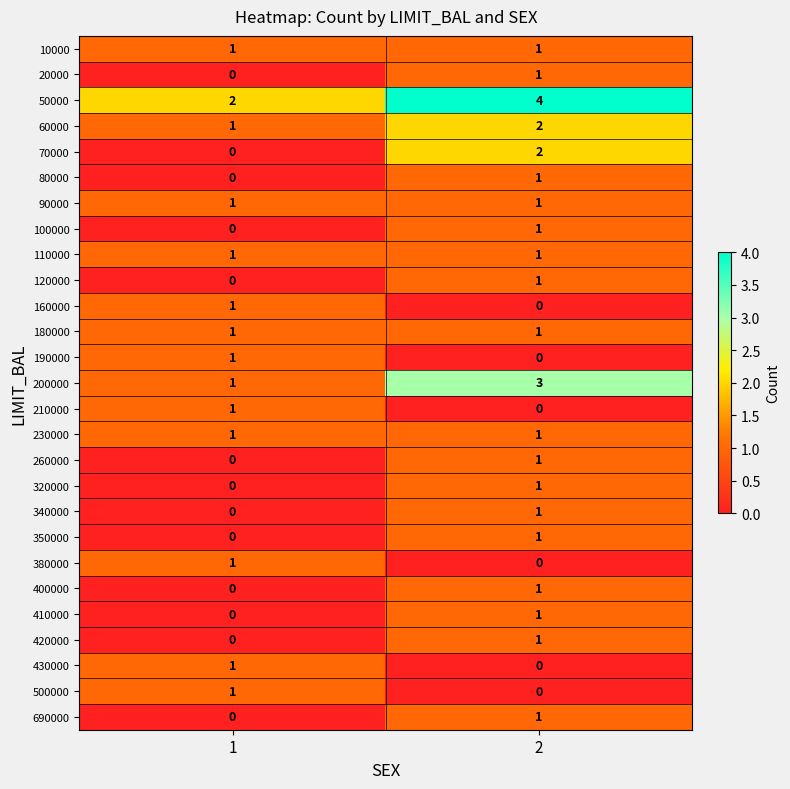

The value of 350000 at 1 is 1. True or false?

False